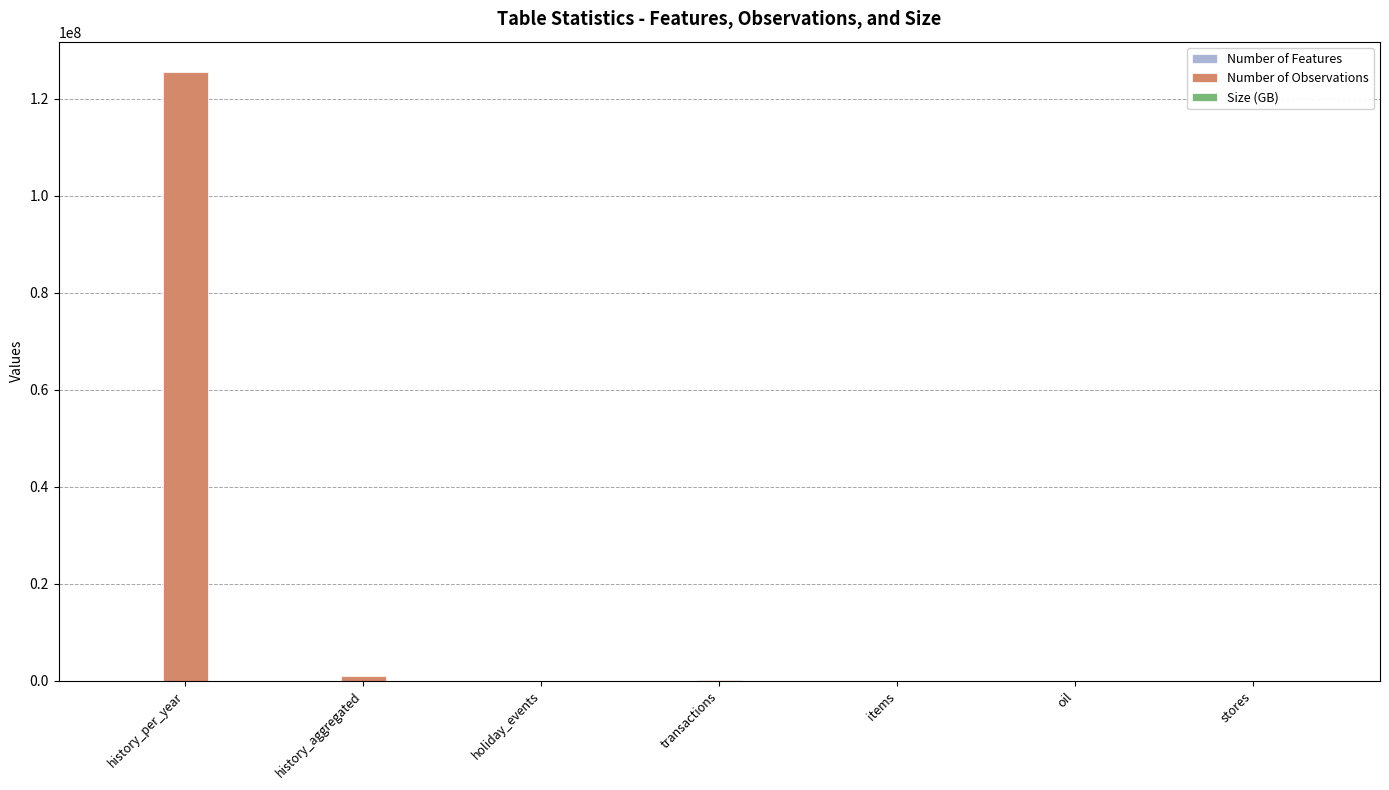

Is it true that Number of Observations equals 186416626.5 at history_per_year?

False